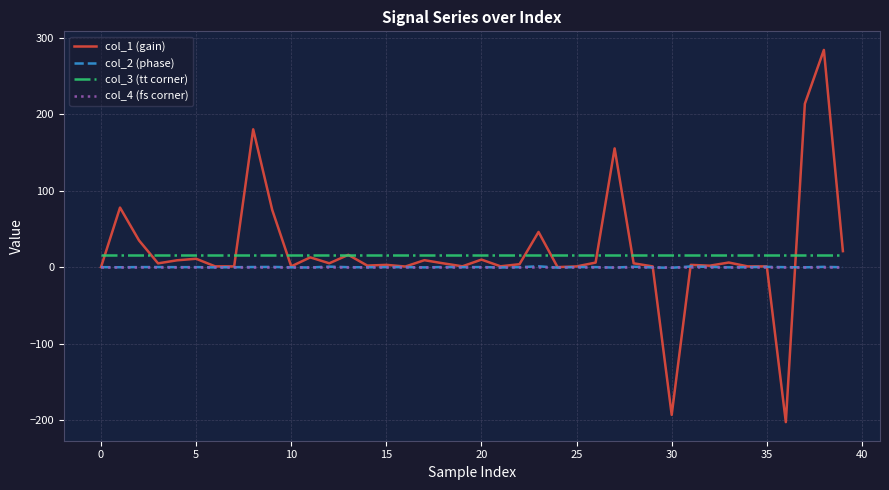

True or false: col_3 (tt corner) and col_2 (phase) intersect in this chart.

False